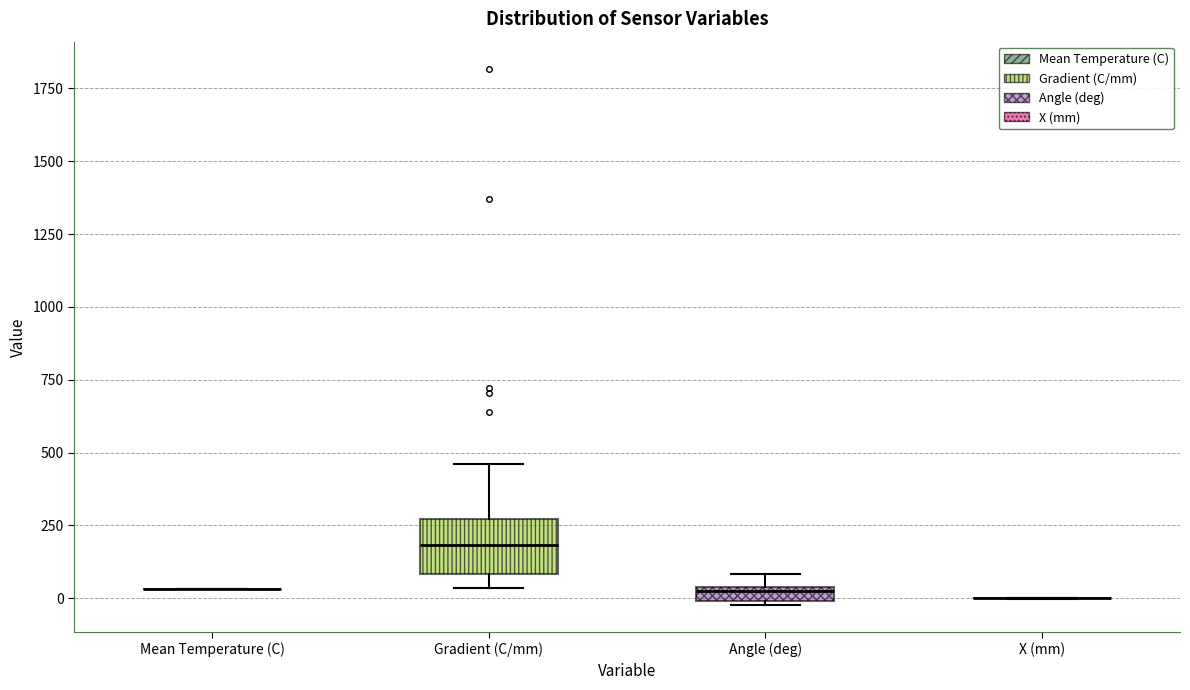

Comparing the boxes themselves (not the whiskers), which one is the tallest?

Gradient (C/mm)